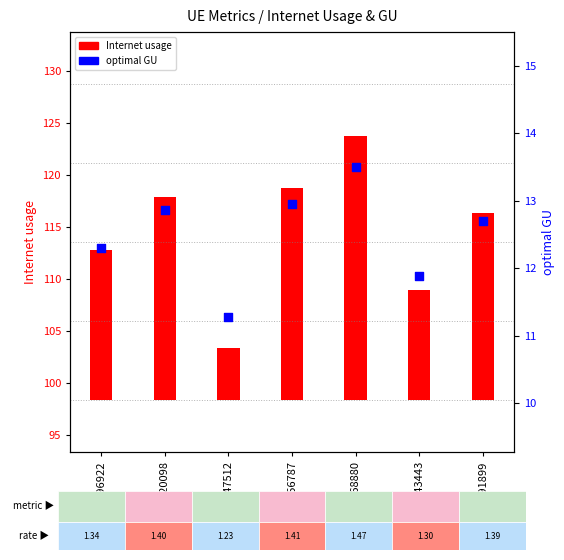

At which category is the sum across all series the highest?

1168880